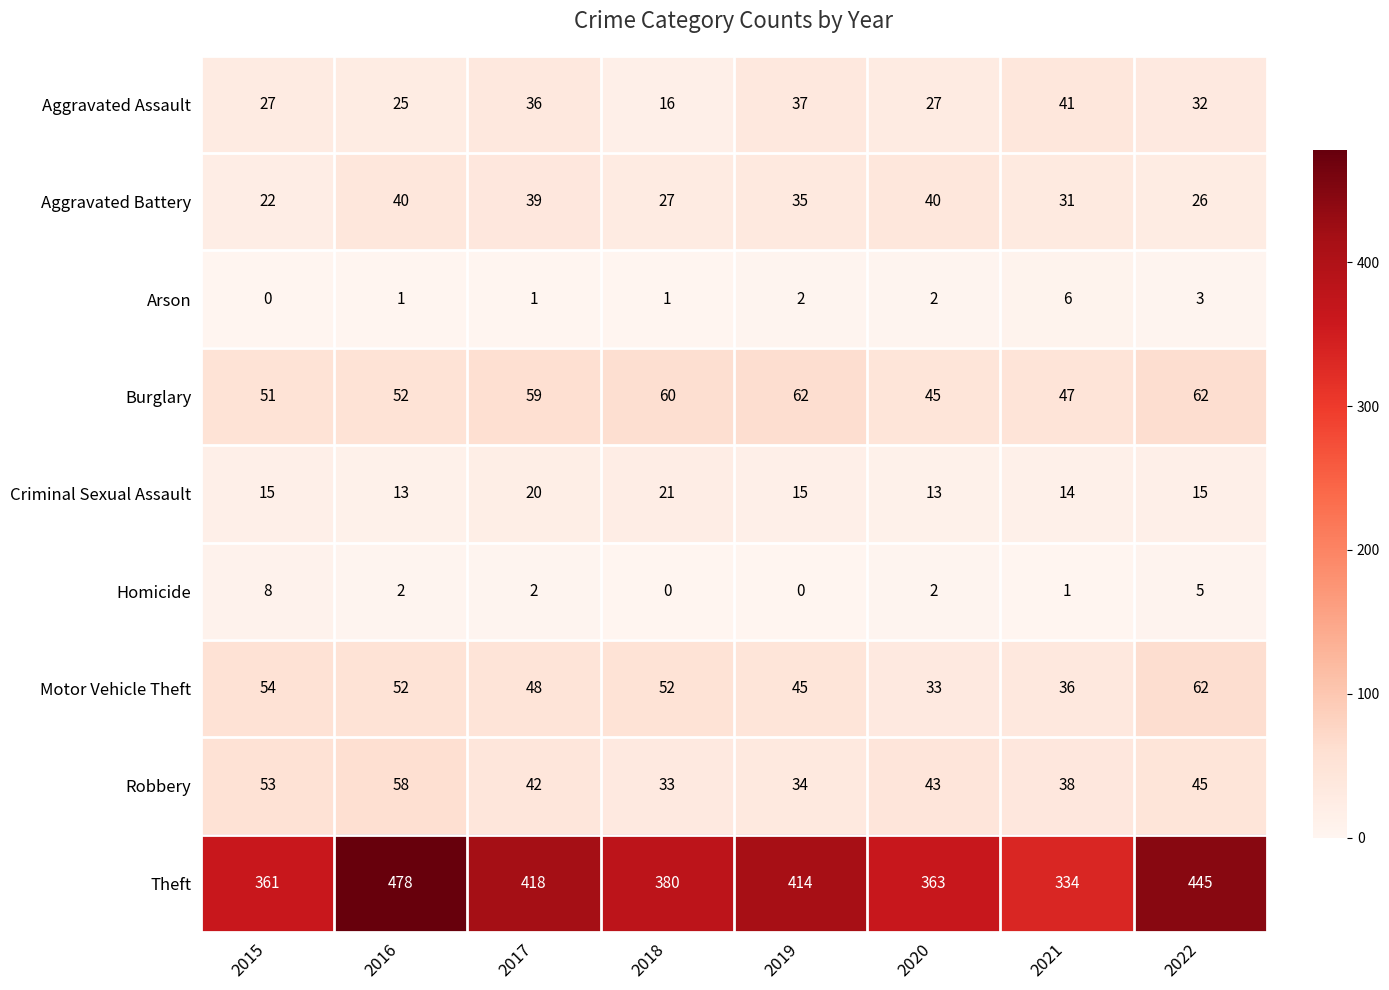

How many distinct data groups are displayed?

9